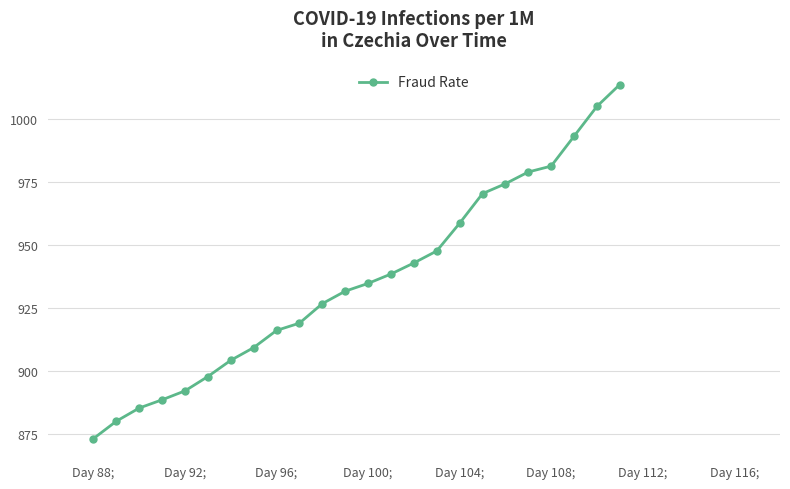

What is the sum of all values?

22465.8